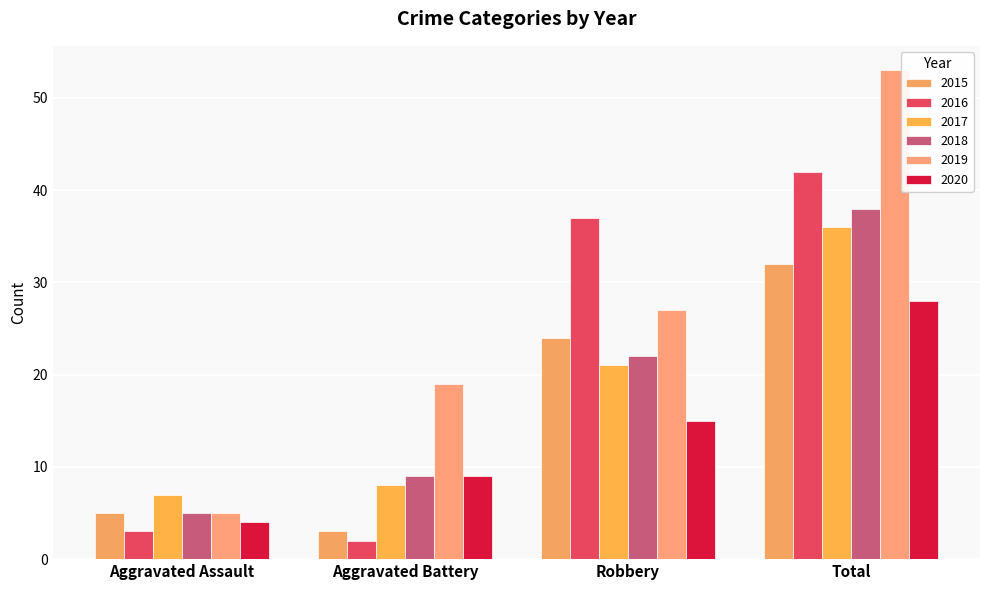

Is the value of 2015 at Aggravated Assault greater than the value of 2016 at Aggravated Assault?

Yes